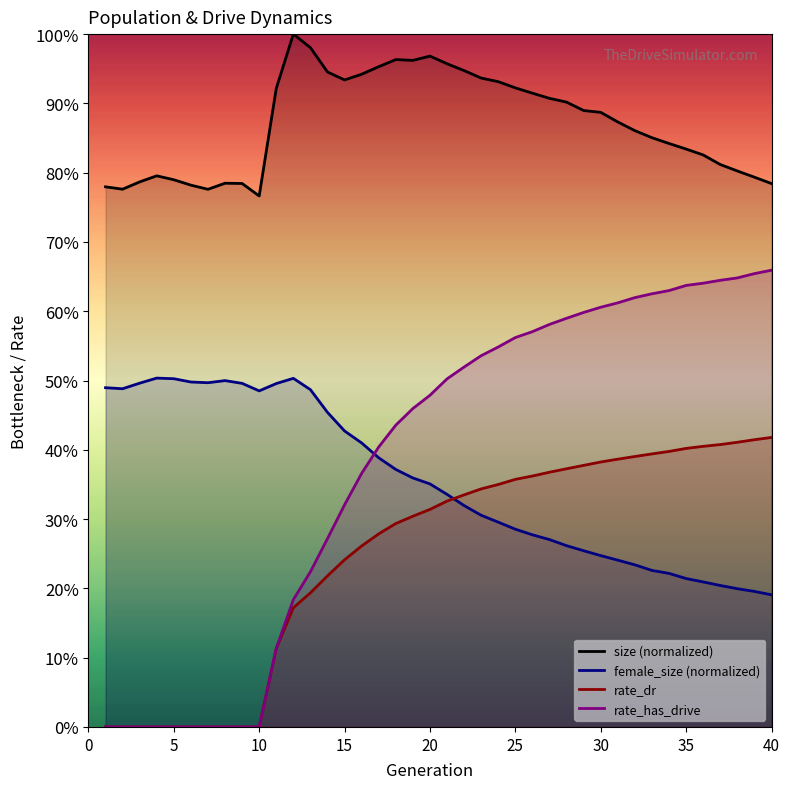

What are all the series names shown in the legend?

size (normalized), female_size (normalized), rate_dr, rate_has_drive